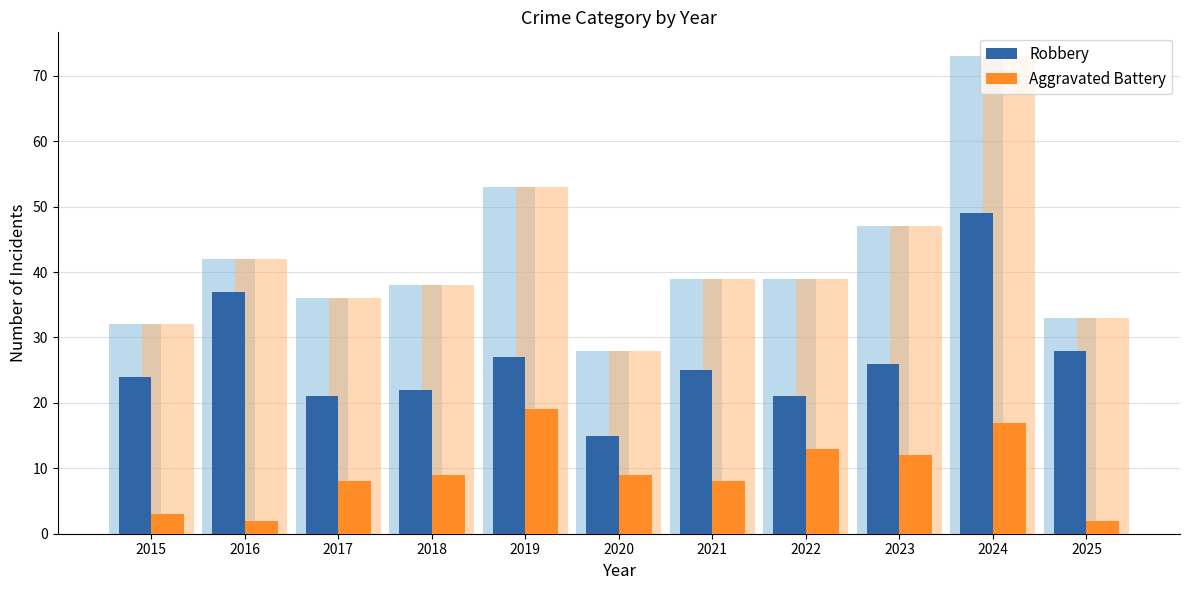

What is the greatest value displayed?

49